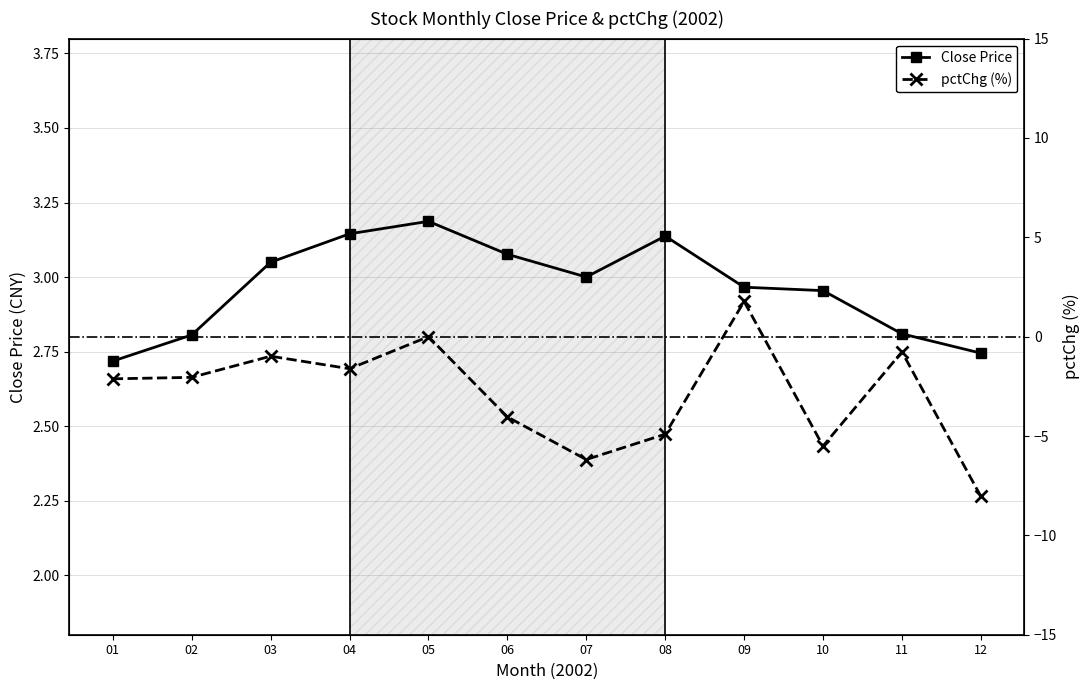

The Close Price series shows 3.1 at 04. True or false?

True